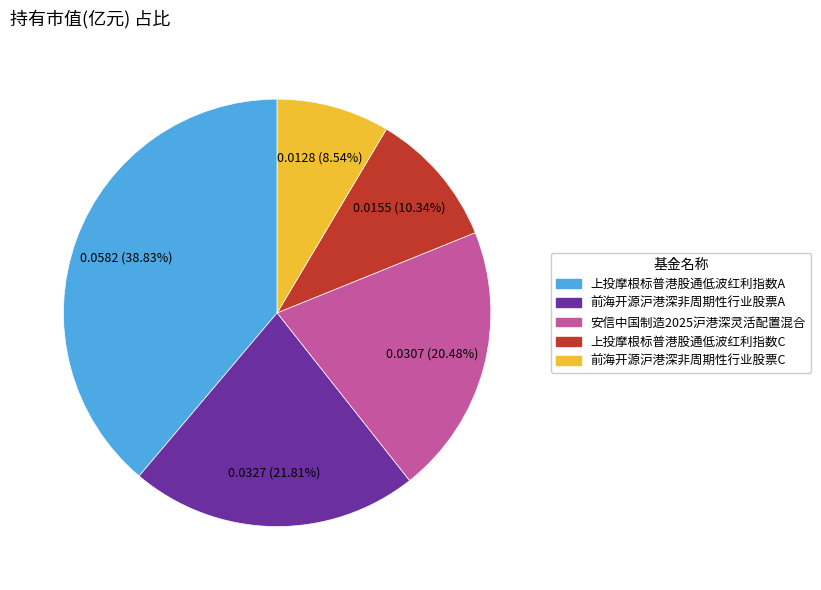

Is it true that 上投摩根标普港股通低波红利指数C is 10% of the pie?

True